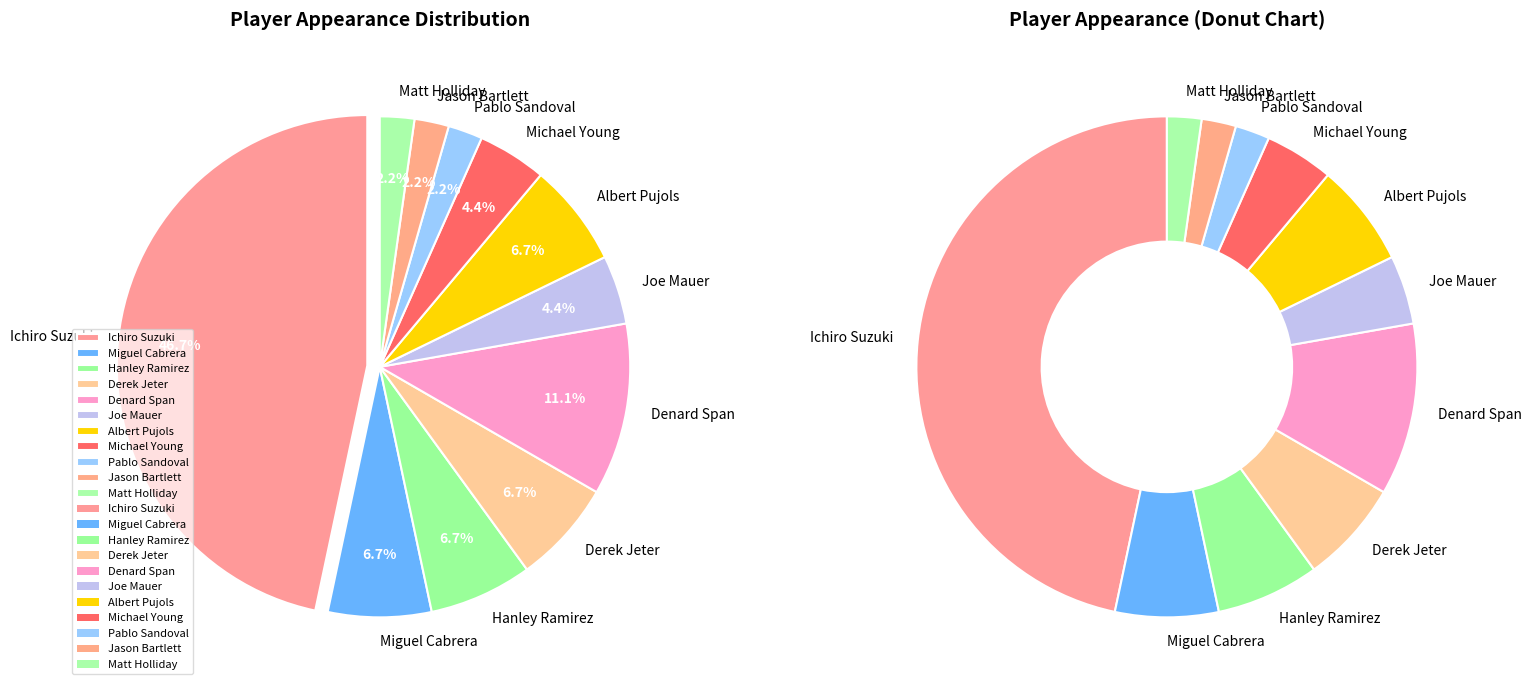

Count the number of slices in the pie.

11